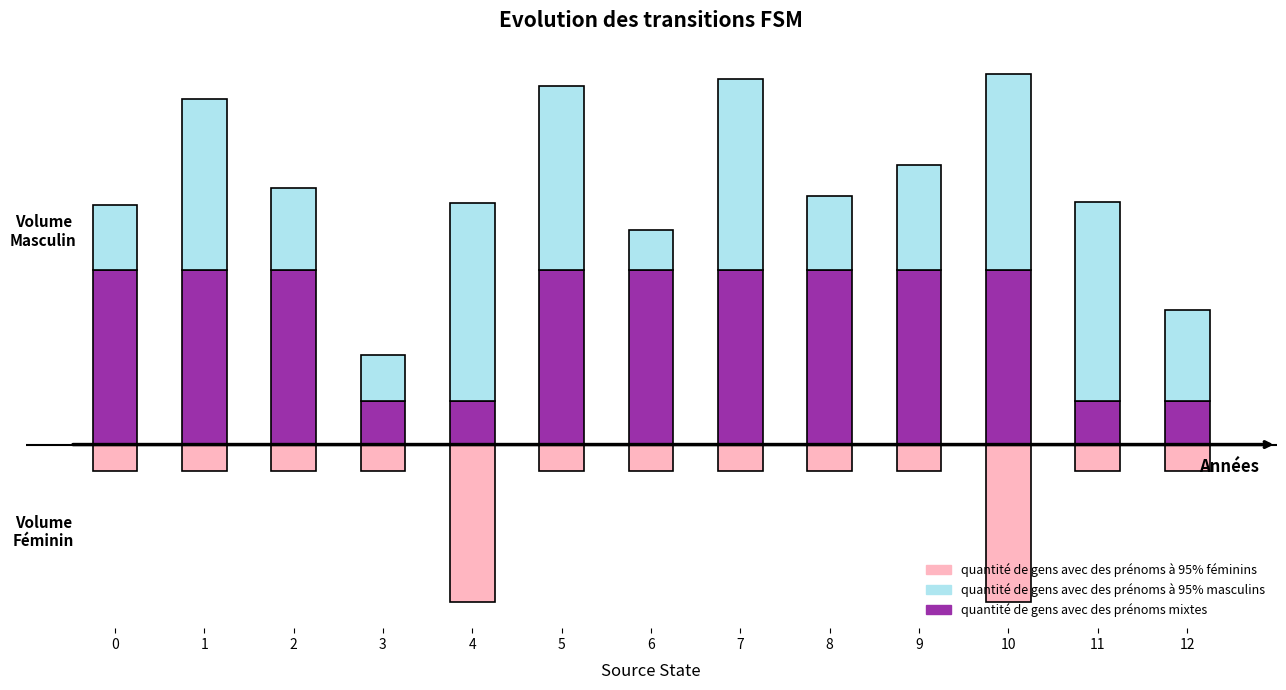

Rank the series by their maximum value, from highest to lowest.

quantité de gens avec des prénoms à 95% masculins, quantité de gens avec des prénoms mixtes, quantité de gens avec des prénoms à 95% féminins